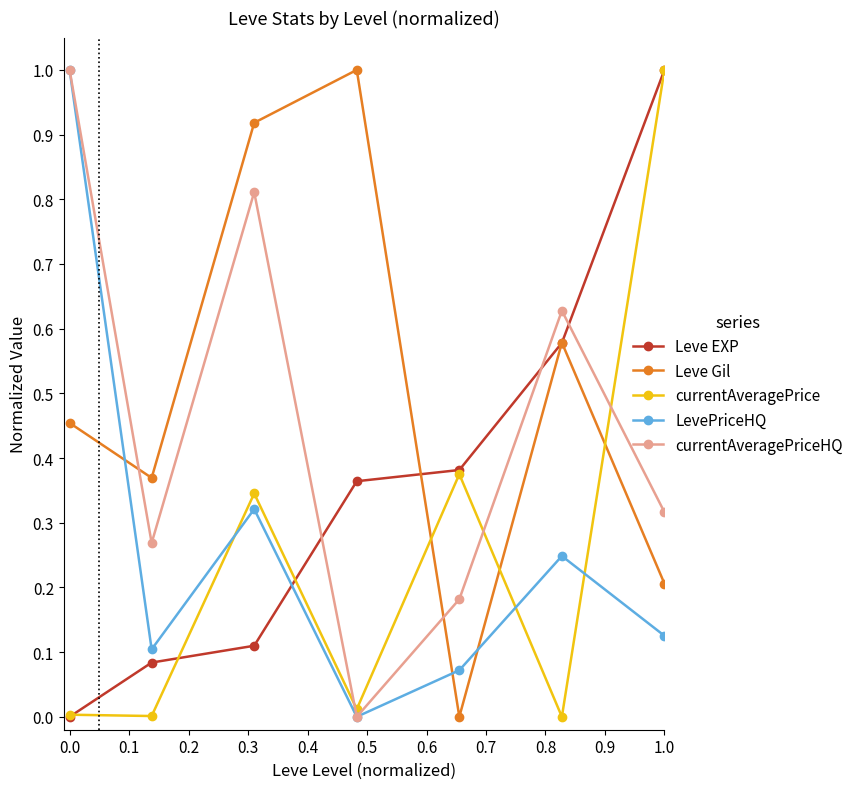

Which series has the largest total across all categories?

Leve Gil